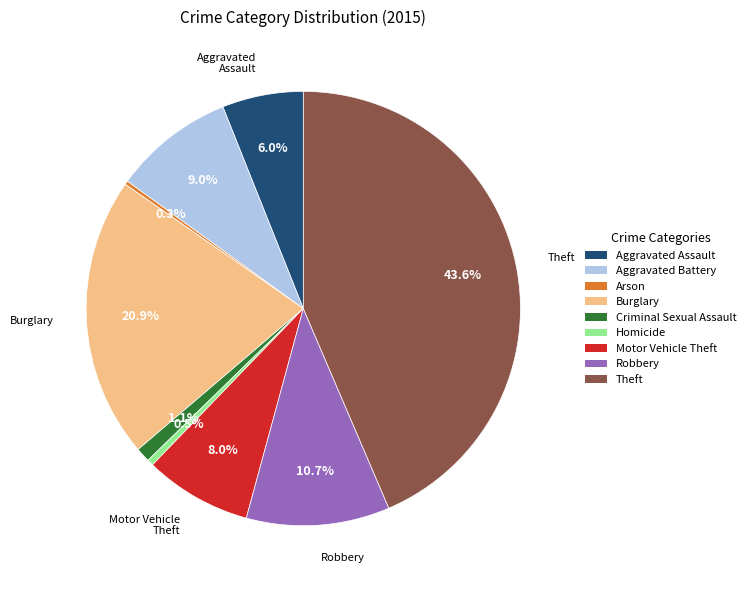

Is it true that Robbery is 11% of the pie?

True